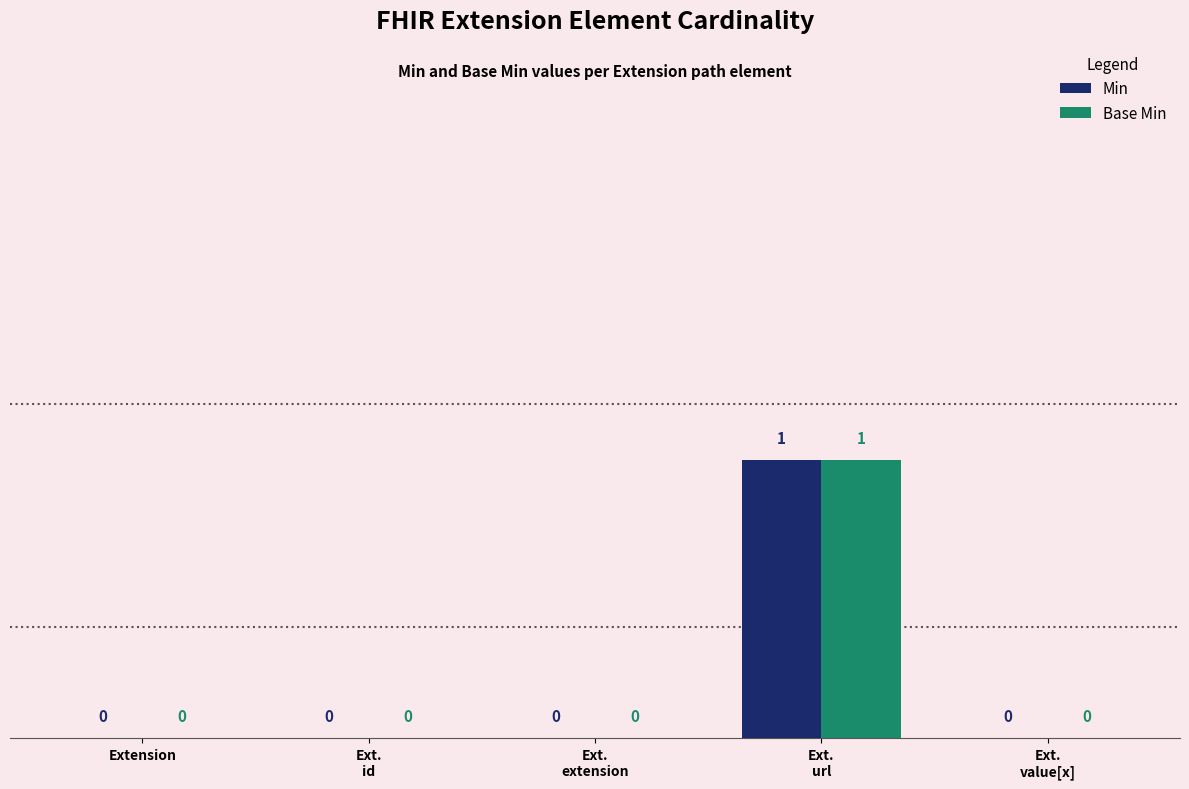

Reading left to right, list all the values displayed in this chart.

Min: Extension=0	Ext.
id=0	Ext.
extension=0	Ext.
url=1	Ext.
value[x]=0
Base Min: Extension=0	Ext.
id=0	Ext.
extension=0	Ext.
url=1	Ext.
value[x]=0